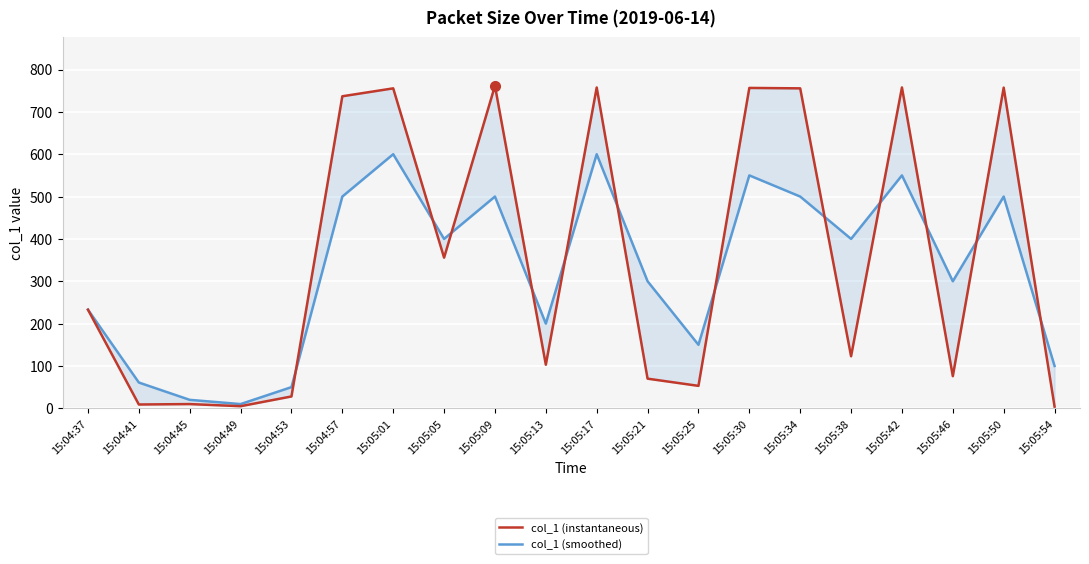

True or false: col_1 (instantaneous) and col_1 (smoothed) intersect in this chart.

True